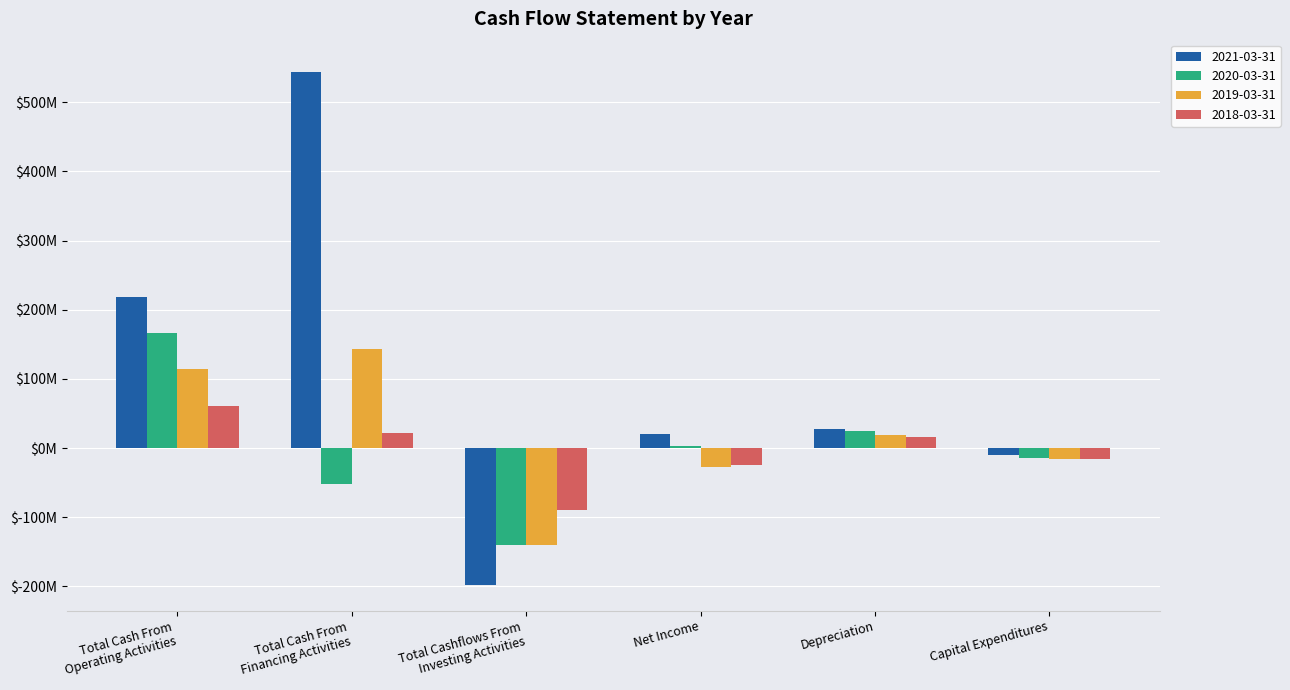

What are all the series names shown in the legend?

2021-03-31, 2020-03-31, 2019-03-31, 2018-03-31